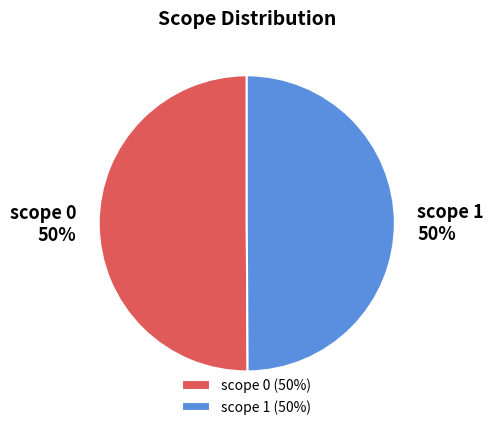

What is the ratio of the value at scope 1 (50%) to the value at scope 0 (50%)?

1.0